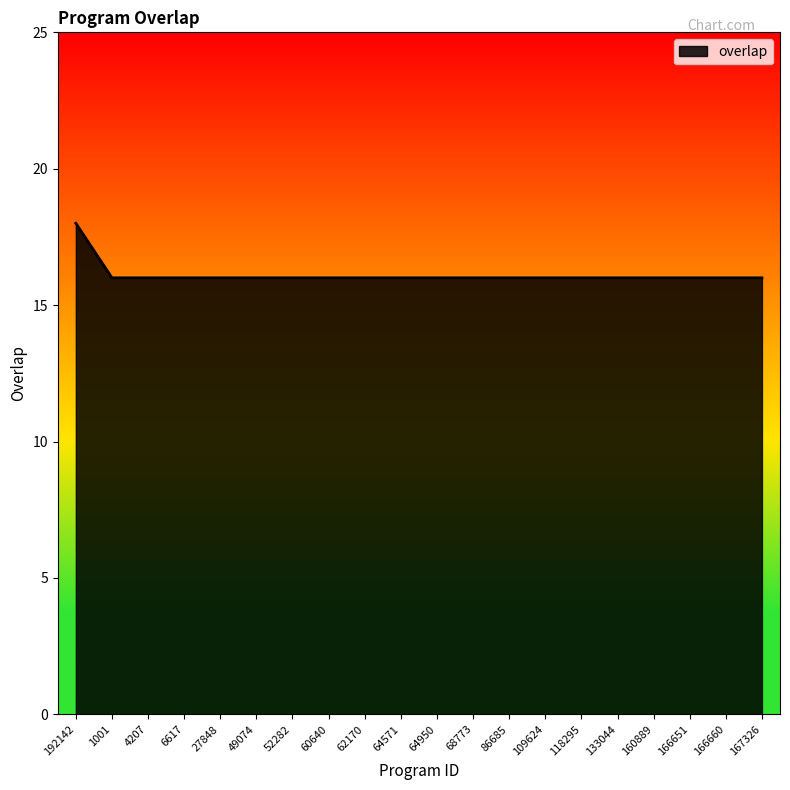

True or false: the data shows 16 at 167326.

True